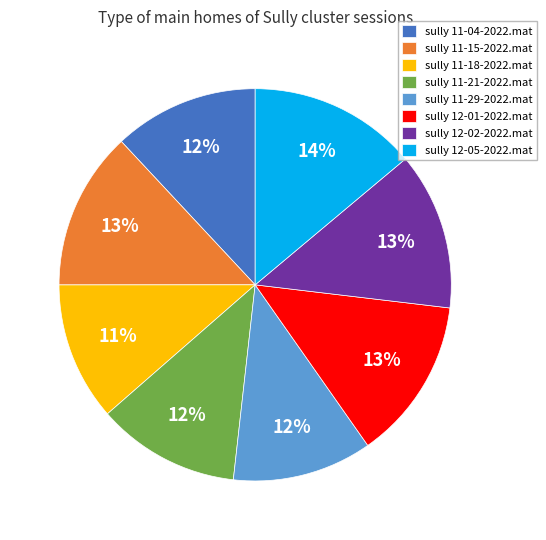

Is the sum of sully 12-01-2022.mat and sully 12-02-2022.mat greater than half?

No